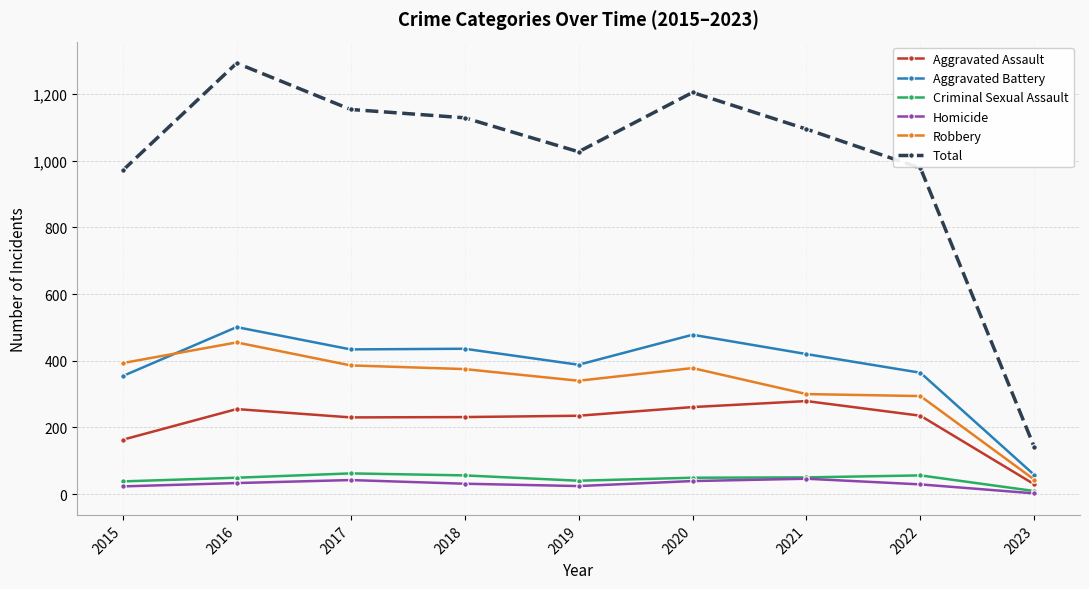

What is the total value across all series at 2021?

2190